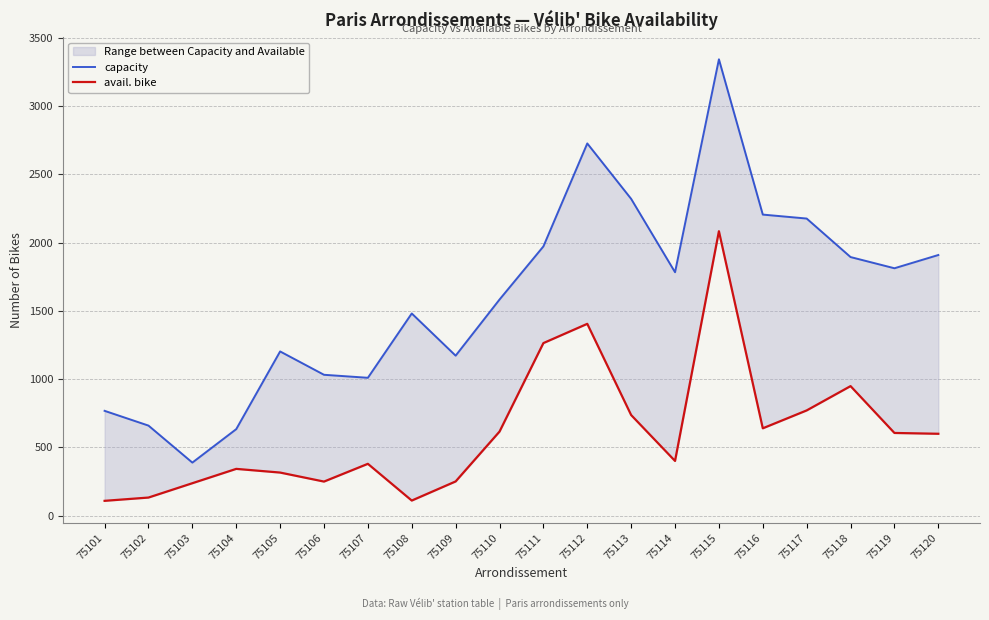

At 75111, list the series in order from largest to smallest.

capacity, avail. bike